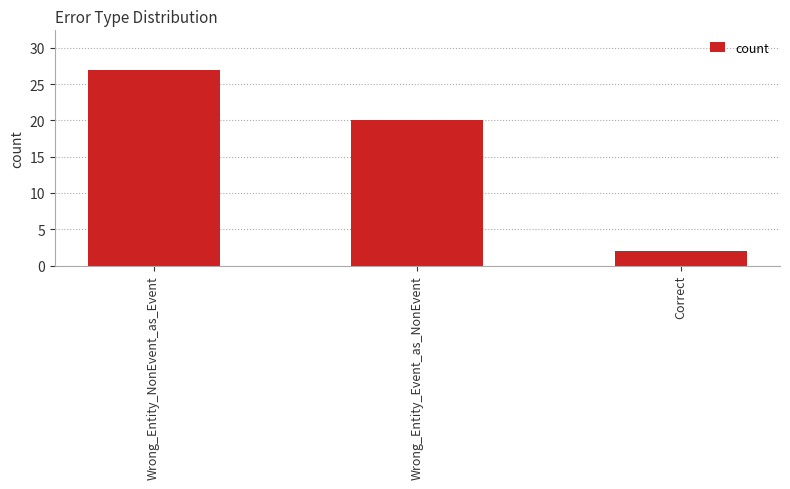

What is the greatest value displayed?

27